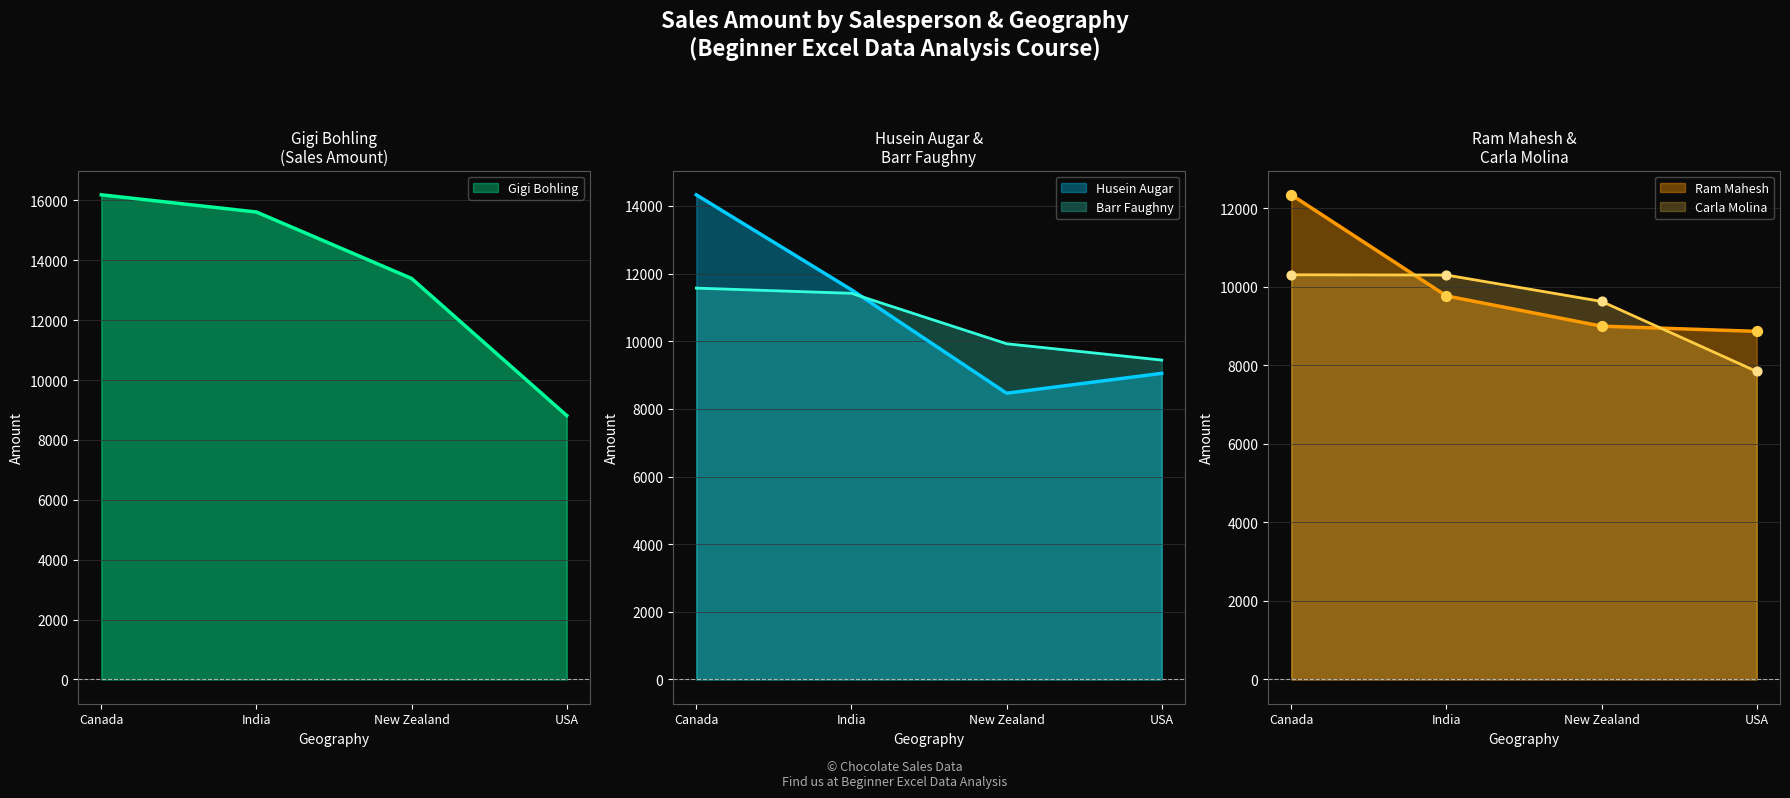

At how many categories does at least one series exceed 12732?

3